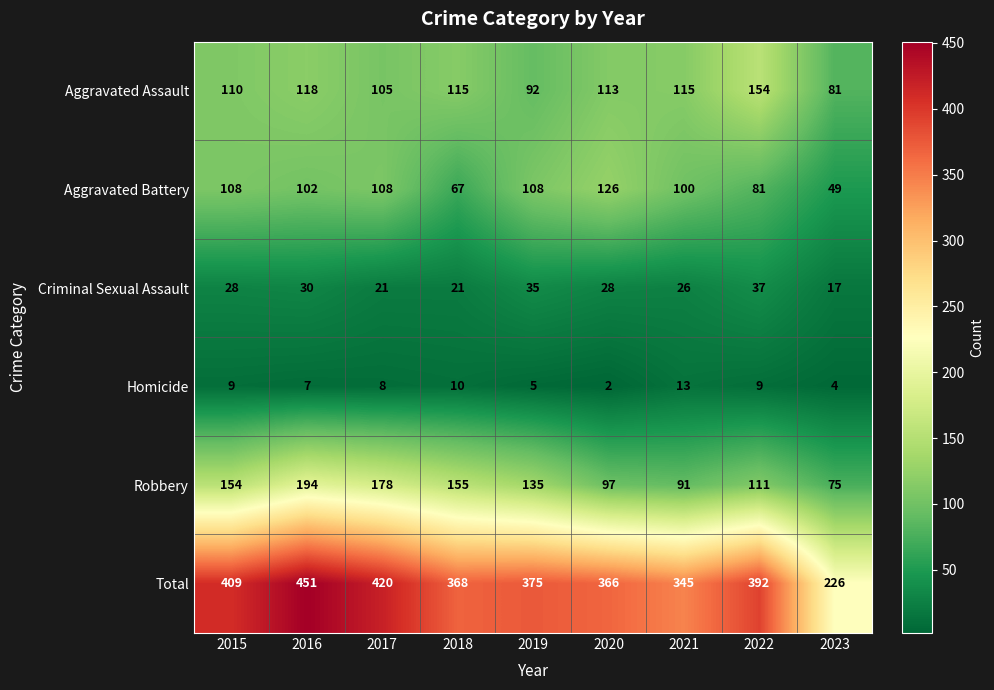

What is the sum of all Total values?

3352